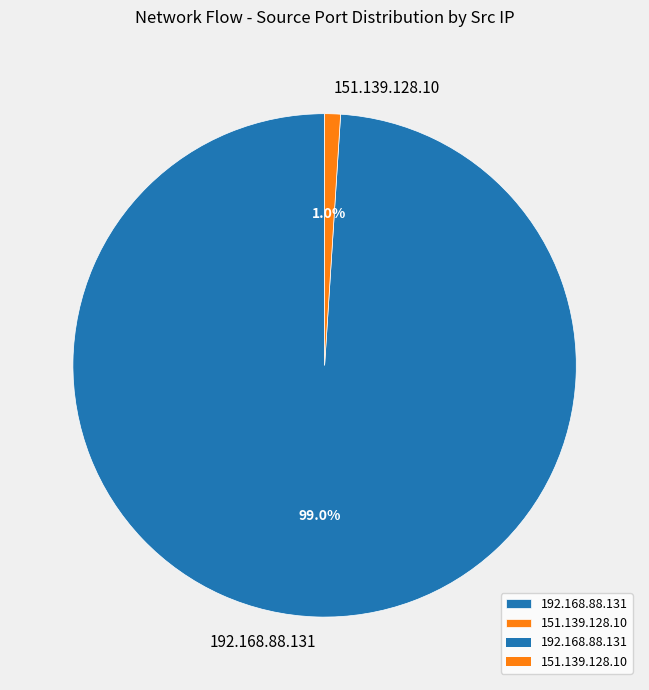

Rank the categories by value from highest to lowest.

192.168.88.131, 151.139.128.10